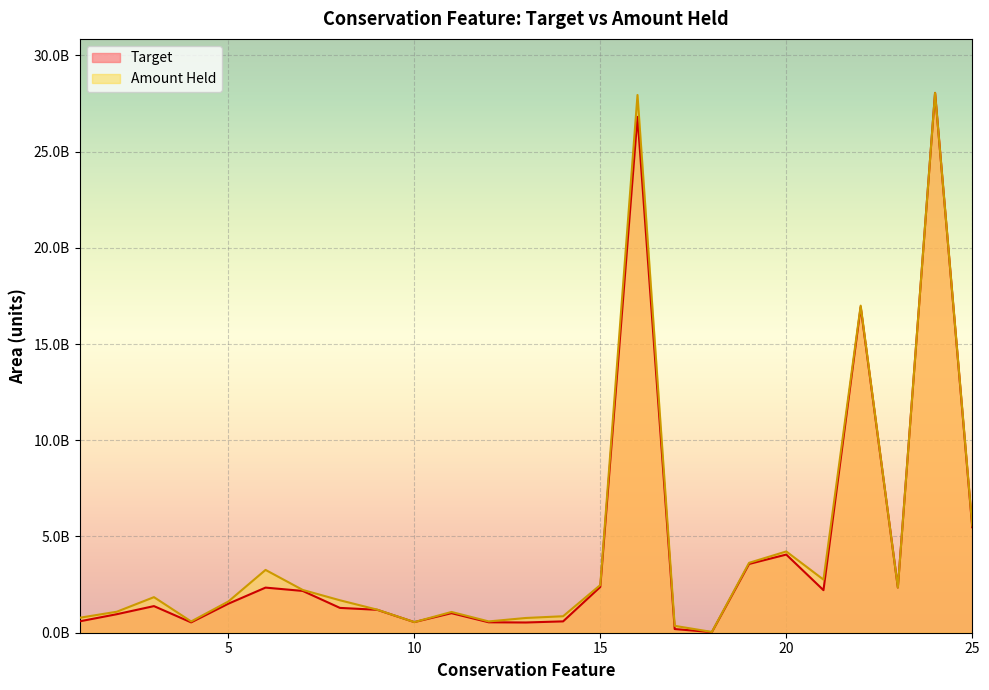

At which category does the chart reach its minimum across all series?

18